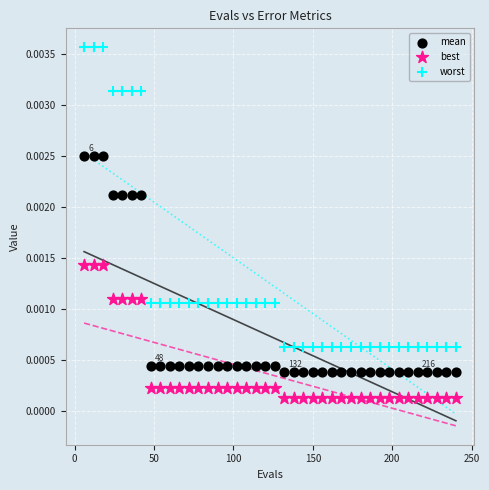

Across all data points, what is the range of X values (max minus min)?

234.0